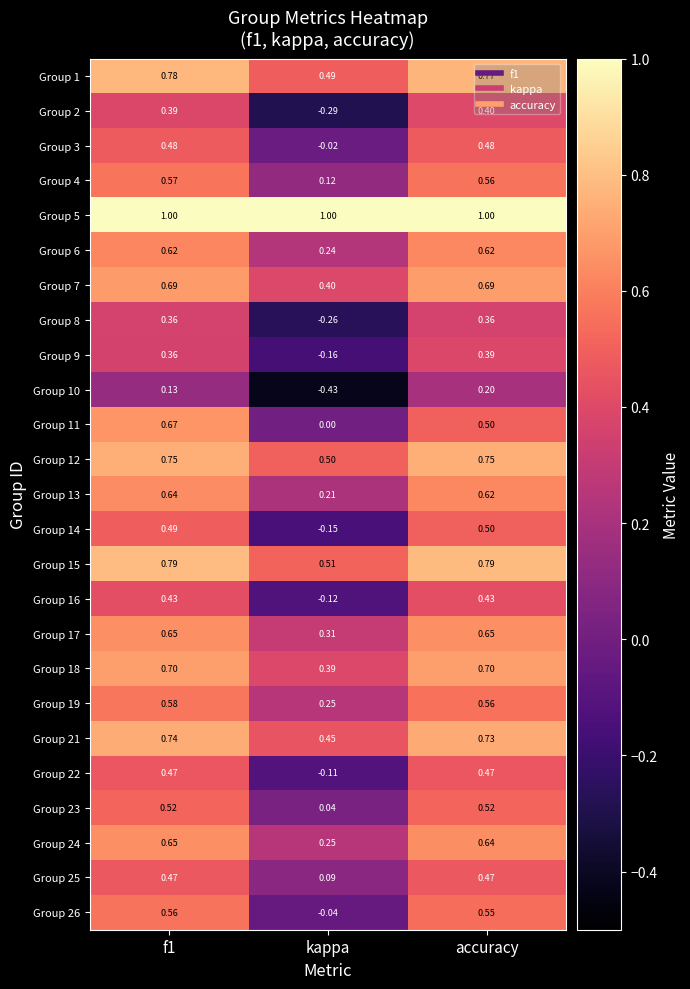

List the series in order of their peak value, lowest first.

Group 10, Group 8, Group 9, Group 2, Group 16, Group 22, Group 25, Group 3, Group 14, Group 23, Group 26, Group 4, Group 19, Group 6, Group 13, Group 17, Group 24, Group 11, Group 7, Group 18, Group 21, Group 12, Group 1, Group 15, Group 5